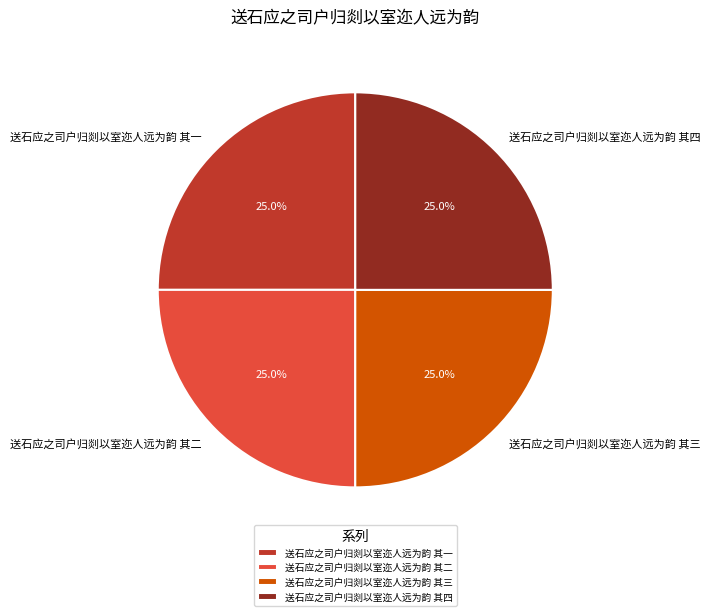

How much of the chart is everything except 送石应之司户归剡以室迩人远为韵 其三?

75.0%